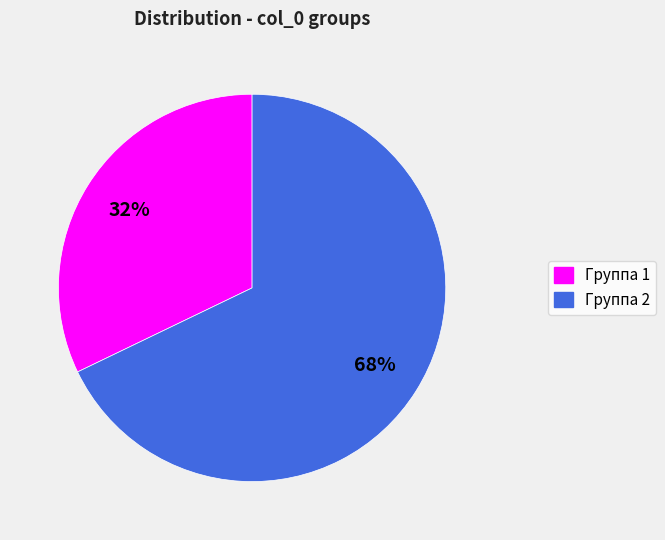

Is there a majority slice in this chart?

Yes